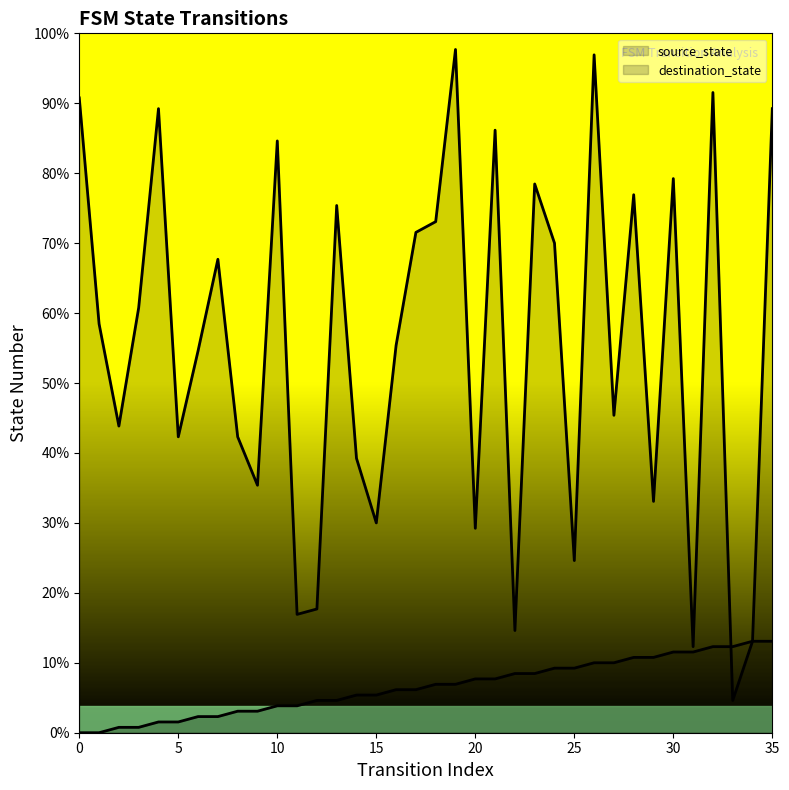

List the series in order of their overall mean, highest first.

destination_state, source_state